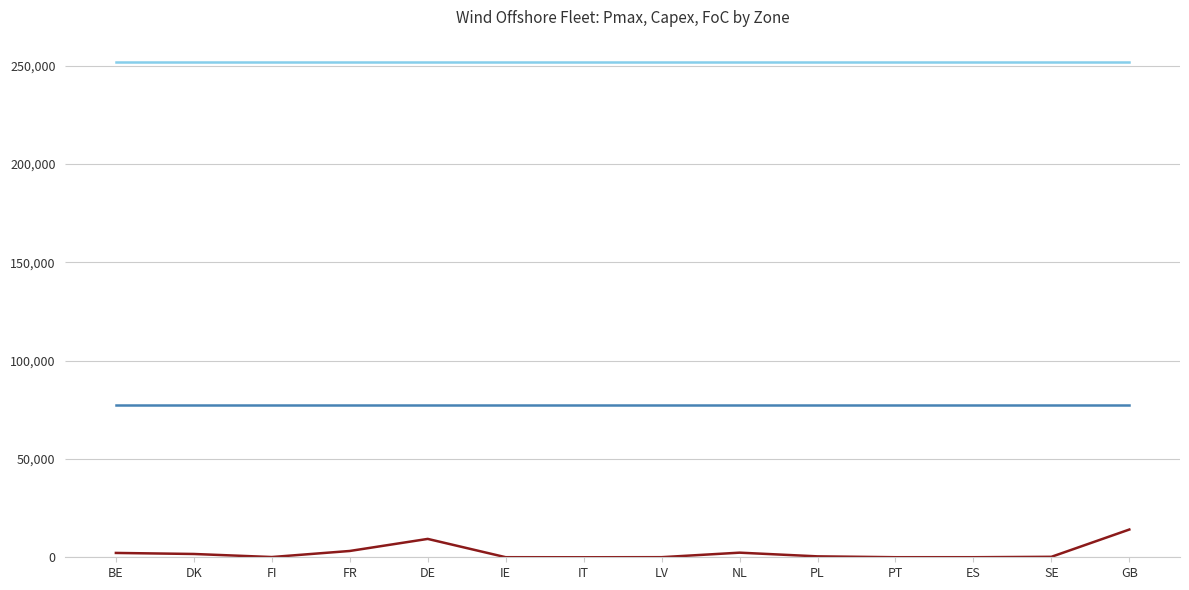

What is the maximum value shown in the chart?

14116.2